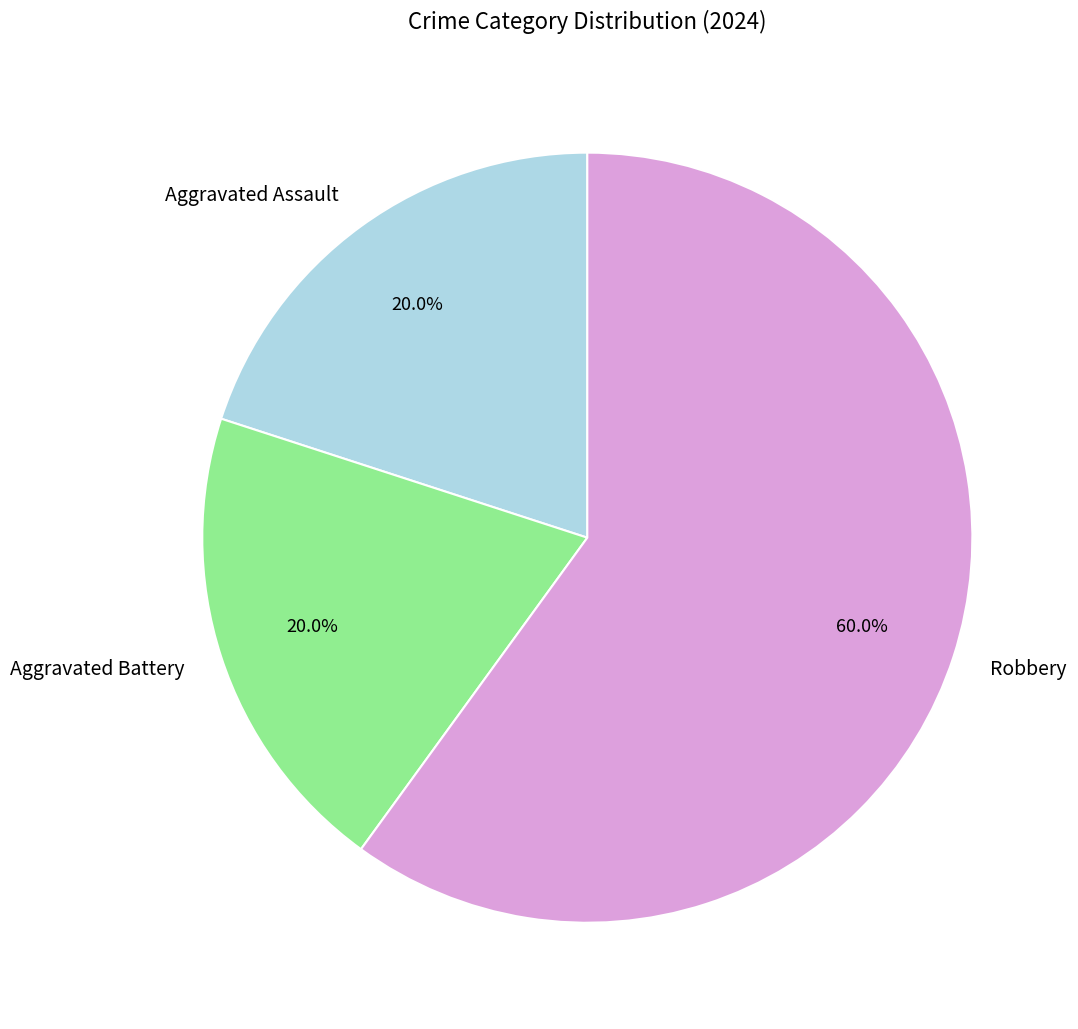

Which category accounts for the majority?

Robbery